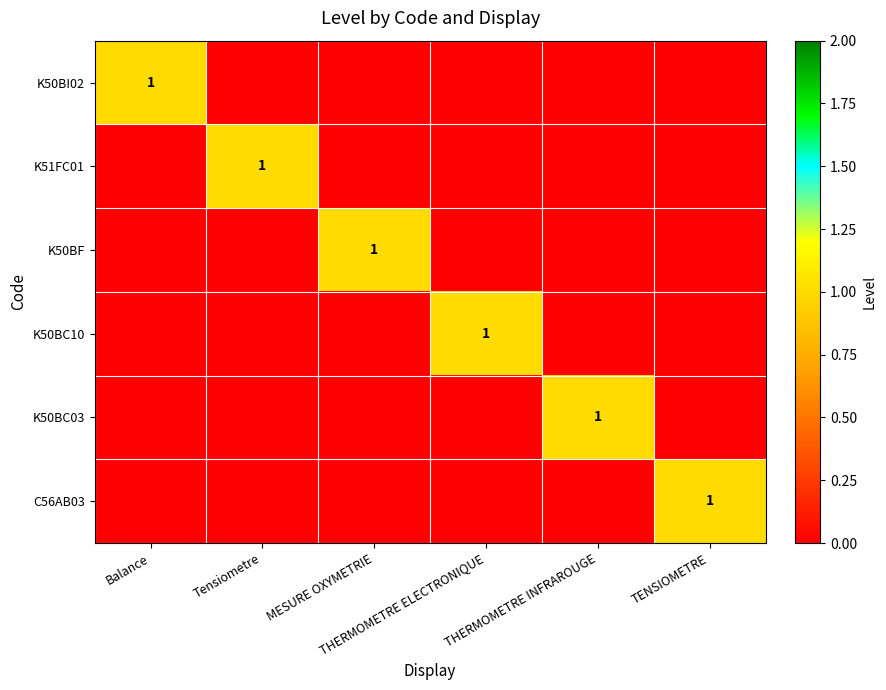

What is the total value across all series at MESURE OXYMETRIE?

1